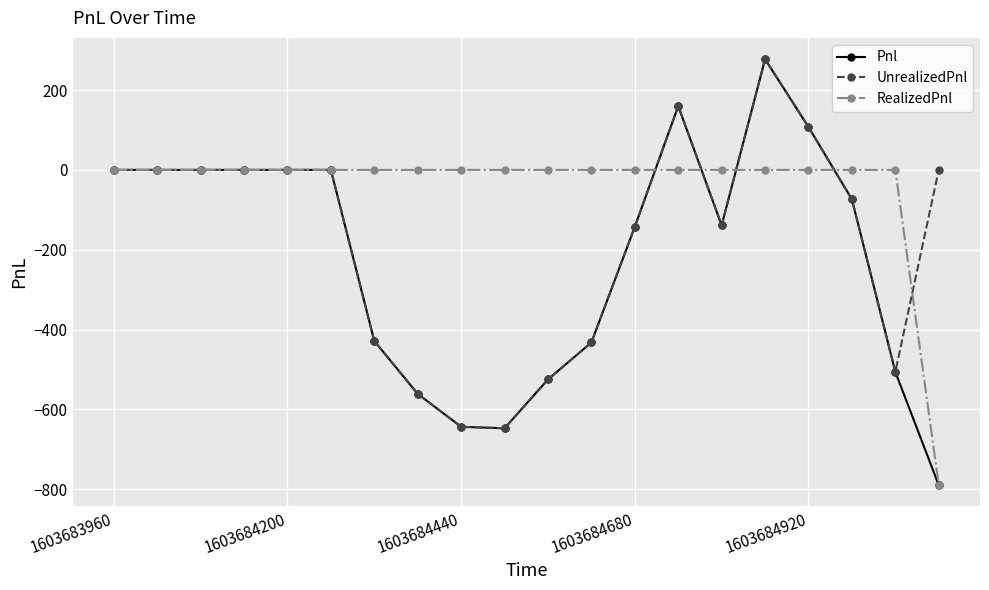

List the series in order of their overall mean, lowest first.

Pnl, UnrealizedPnl, RealizedPnl